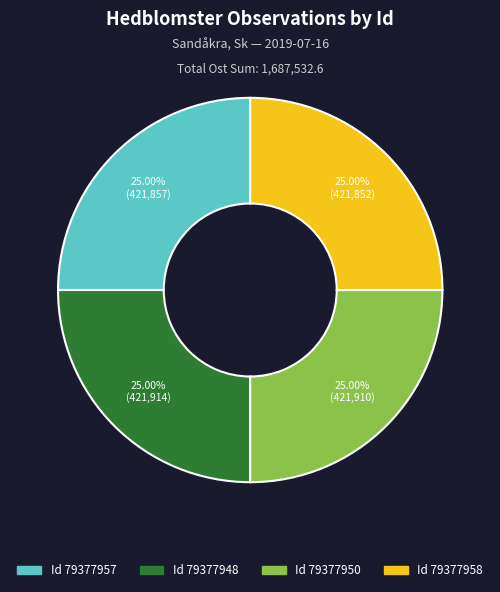

Is there a majority slice in this chart?

No